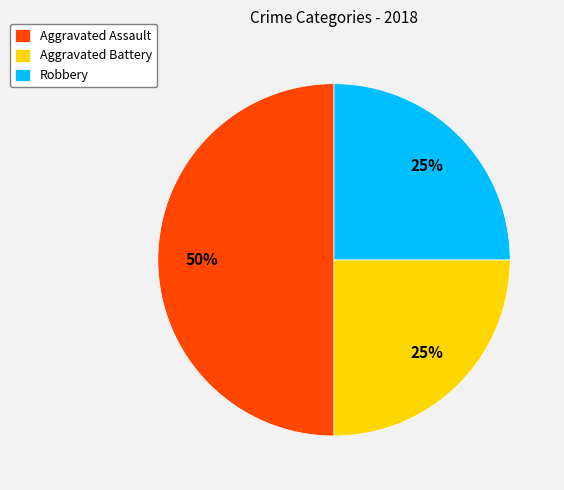

Which has a higher value, Aggravated Assault or Aggravated Battery?

Aggravated Assault